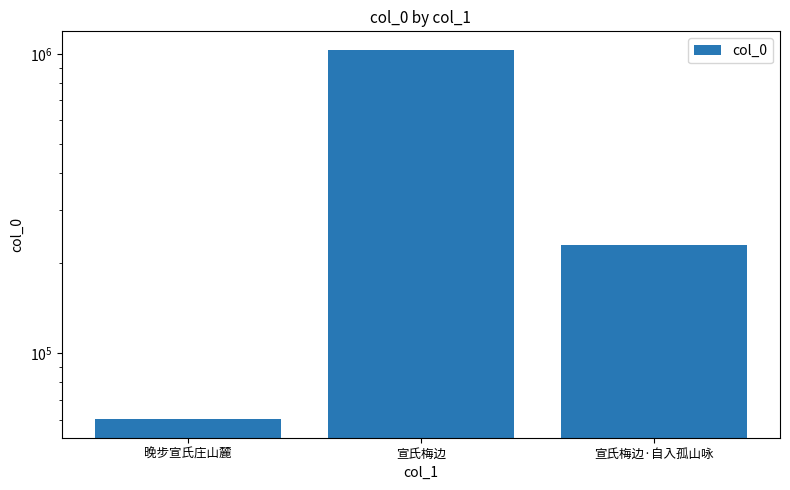

What is the sum of the values at 宣氏梅边·自入孤山咏 and 晚步宣氏庄山麓?

289687